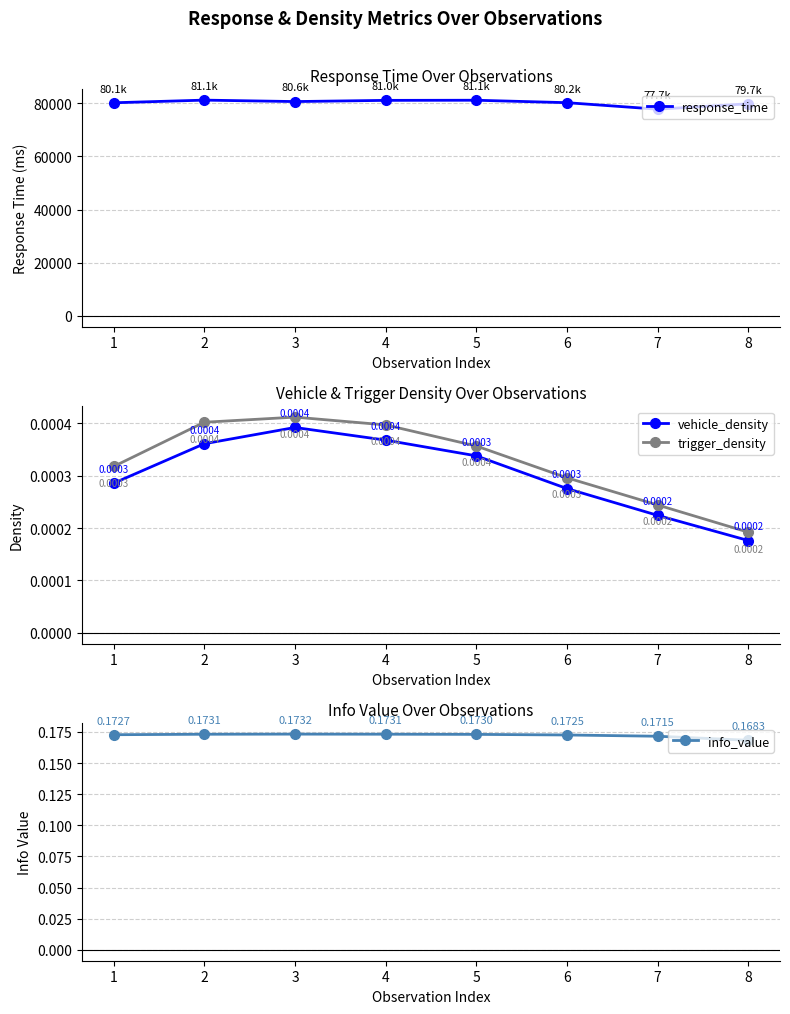

Reading right to left, list all the values displayed in this chart.

response_time: 8=79749.9	7=77722.6	6=80172.7	5=81091.3	4=81041.7	3=80592.1	2=81134.1	1=80139.8
vehicle_density: 8=0.0	7=0.0	6=0.0	5=0.0	4=0.0	3=0.0	2=0.0	1=0.0
trigger_density: 8=0.0	7=0.0	6=0.0	5=0.0	4=0.0	3=0.0	2=0.0	1=0.0
info_value: 8=0.2	7=0.2	6=0.2	5=0.2	4=0.2	3=0.2	2=0.2	1=0.2